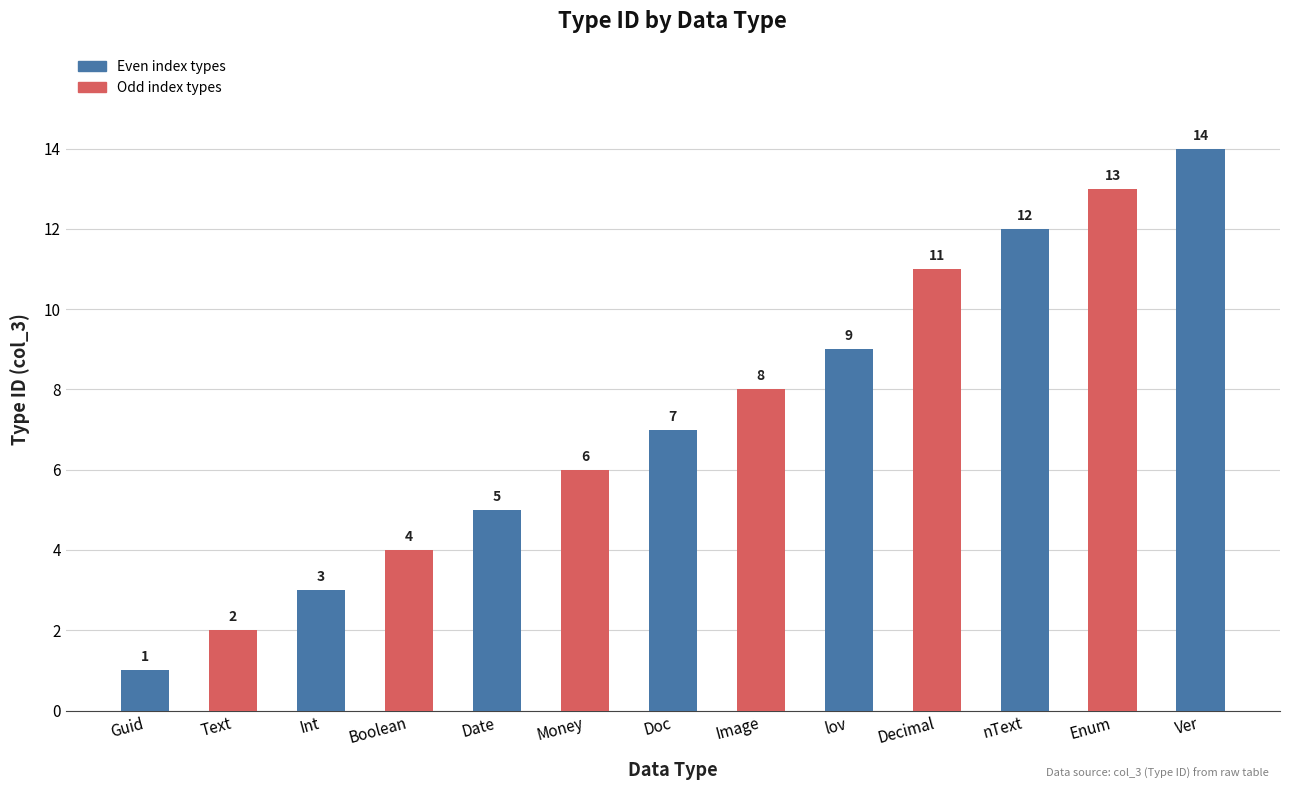

What is the change in value from Decimal to nText?

+1